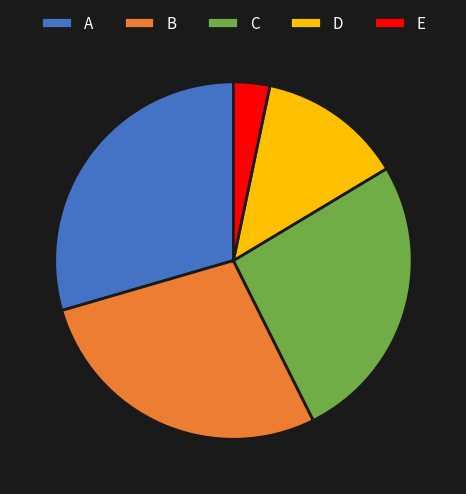

Is the sum of D and C greater than half?

No